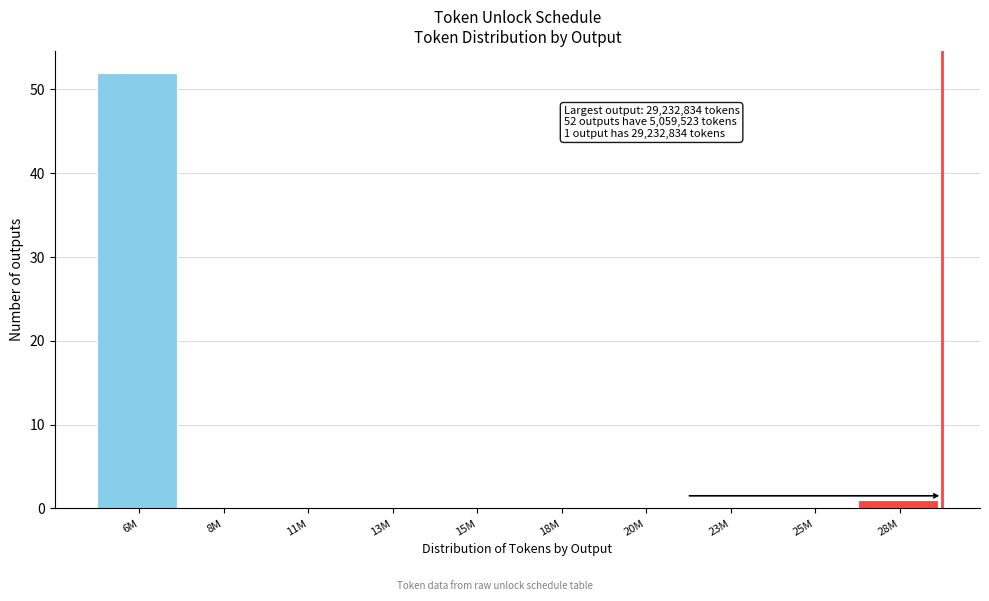

Reading right to left, extract all data points from this chart.

28M=1	25M=0	23M=0	20M=0	18M=0	15M=0	13M=0	11M=0	8M=0	6M=52